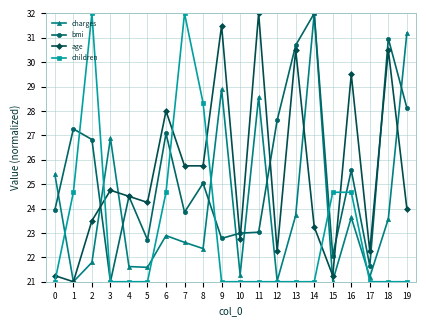

How many intersections are there between children and age?

6